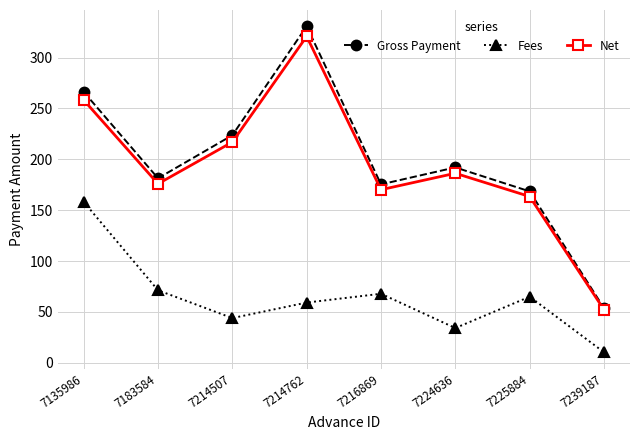

Which series has the largest range (max minus min)?

Gross Payment